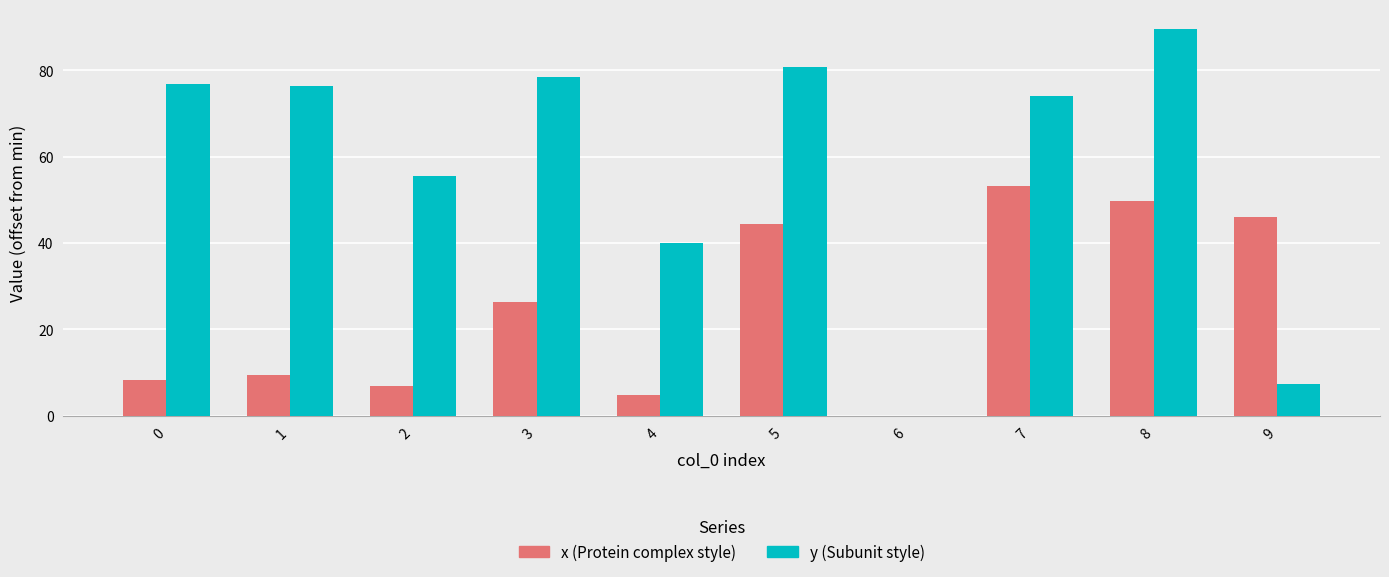

Count the number of categories in the chart.

10